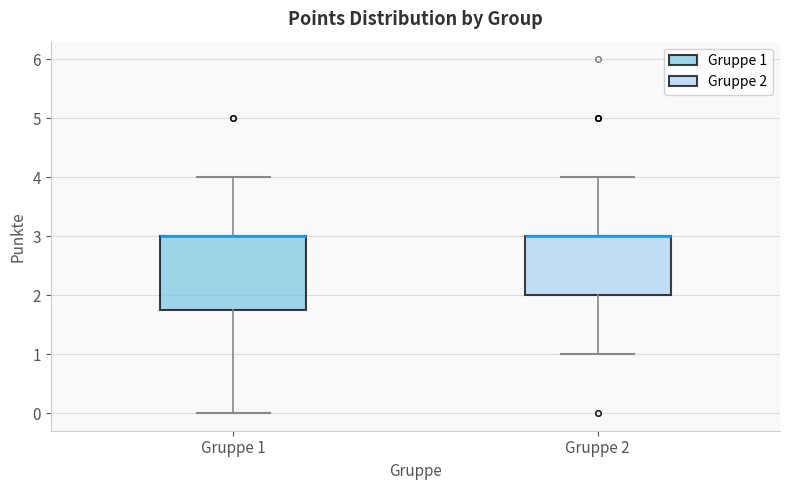

Reading left to right, read every box against the y-axis: the position of its median line, the range the box covers, and the ends of its whiskers. The values are not printed on the chart, so give them approximately, as read against the axis.

Gruppe 1: median 3.0 (drawn on the box's upper edge), box 1.8 to 3.0, whiskers 0.0 to 4.0
Gruppe 2: median 3.0 (drawn on the box's upper edge), box 2.0 to 3.0, whiskers 1.0 to 4.0